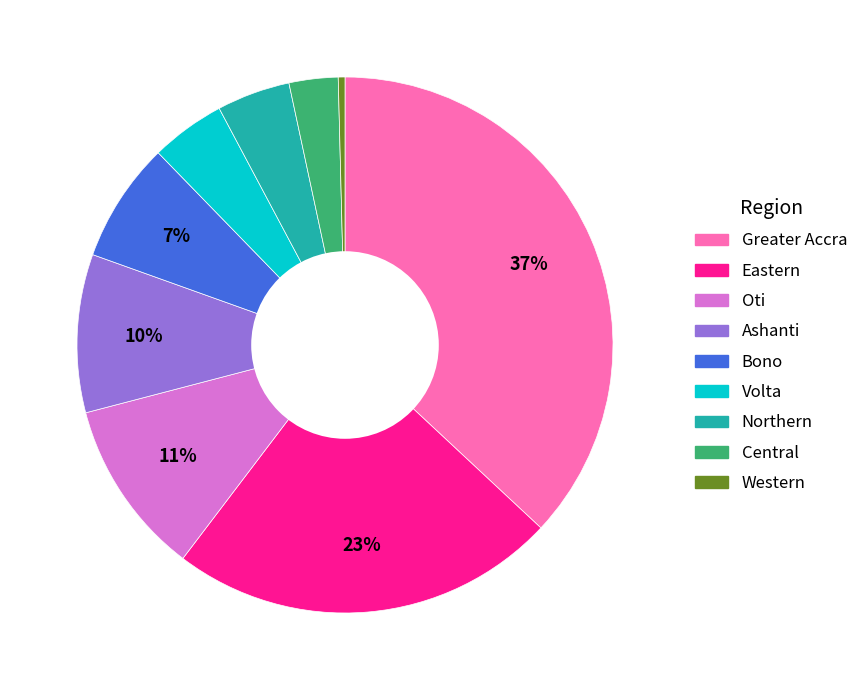

What is the ratio of the value at Central to the value at Greater Accra?

0.1